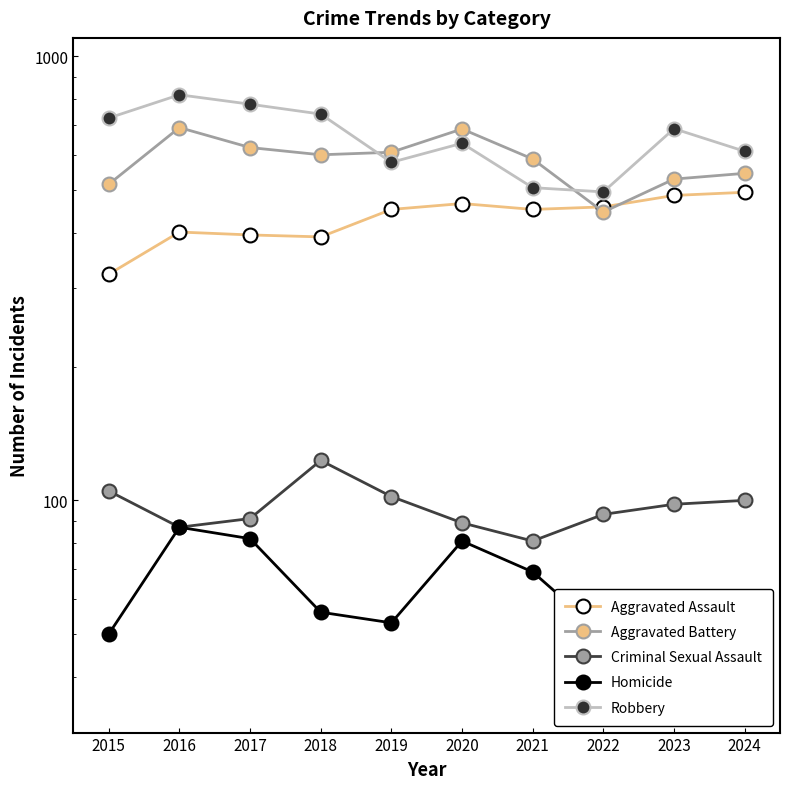

Does the chart display data point markers on the line(s)?

Yes